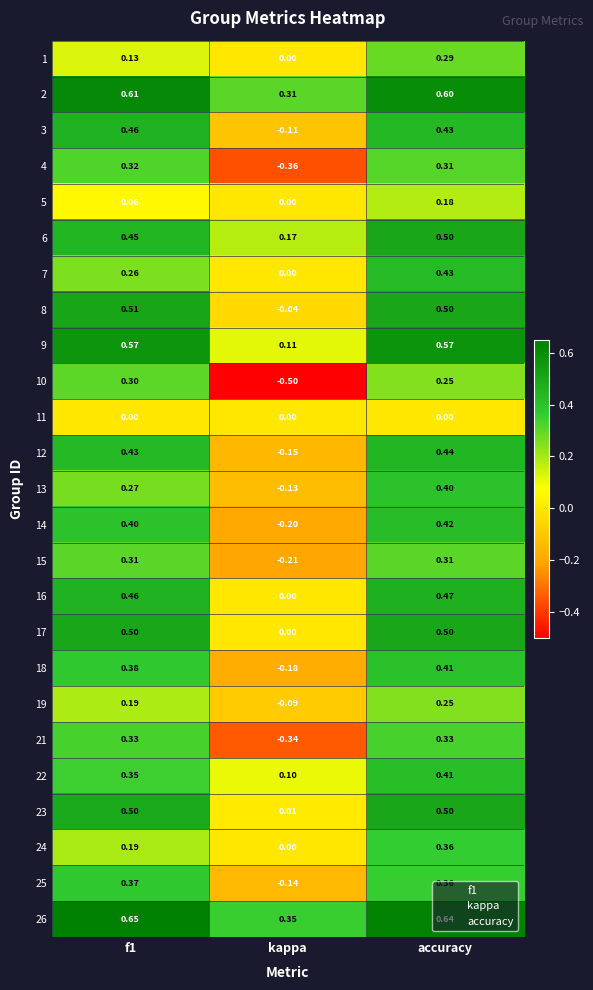

Which series changed the most between kappa and accuracy?

10